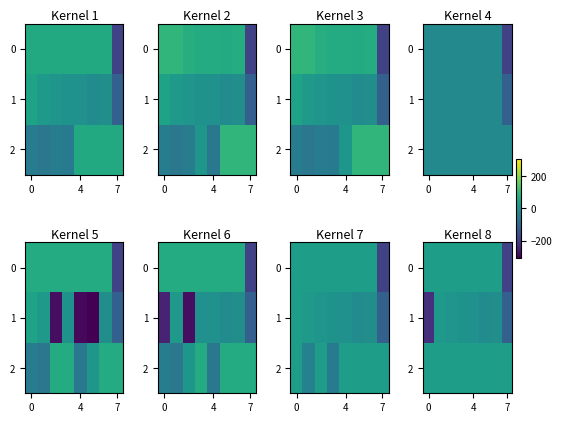

What is the average value of the 1 series?

-37.6